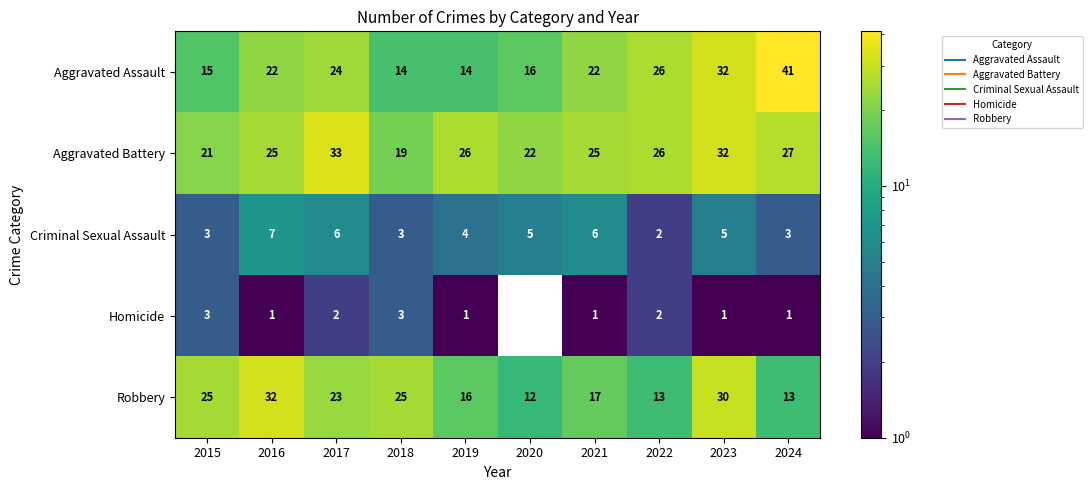

Which series has the largest total across all categories?

Aggravated Battery